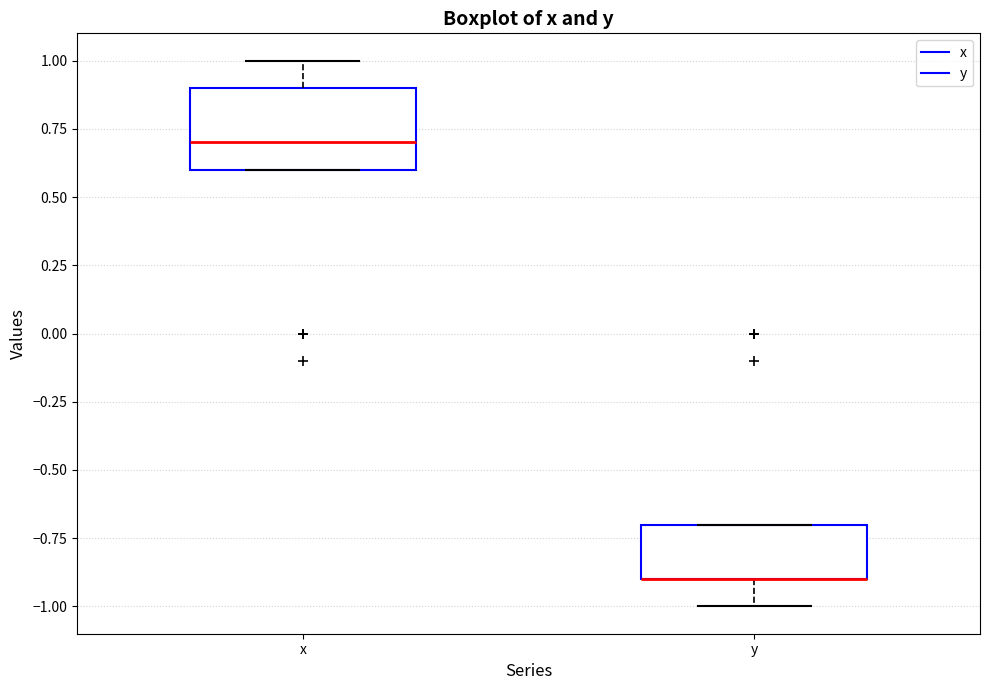

Reading left to right, transcribe this box plot: for each box, give where its median line is, the range the box spans, and where its two whiskers end, as read against the y-axis. The values are not printed on the chart, so give them approximately, as read against the axis.

x: median 0.7, box 0.6 to 0.9, whiskers 0.6 to 1.0
y: median -0.9 (drawn on the box's lower edge), box -0.9 to -0.7, whiskers -1.0 to -0.7